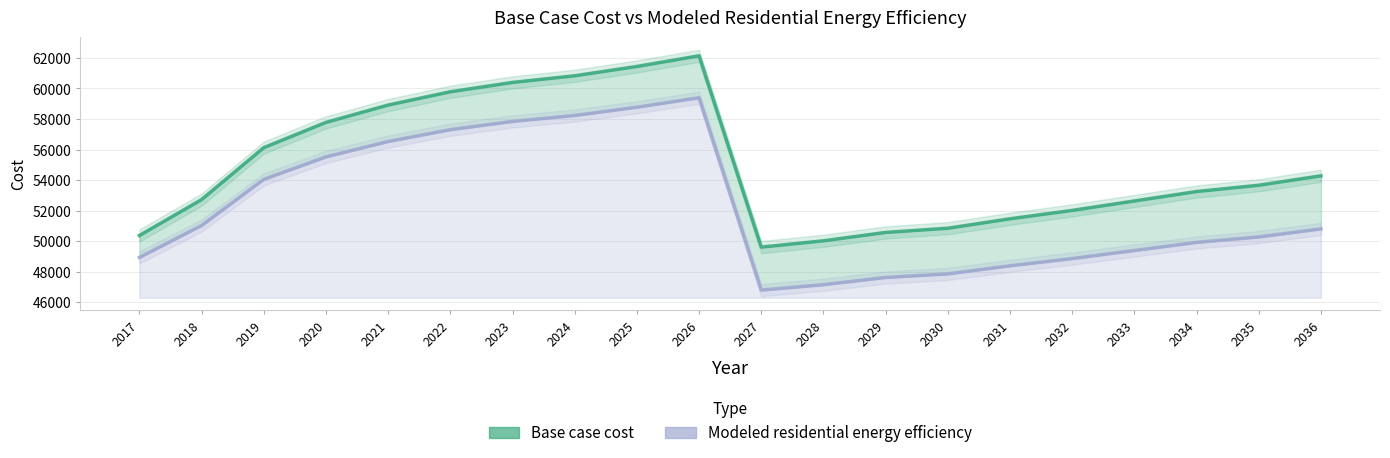

At which label does Base case cost first exceed 53659?

2019